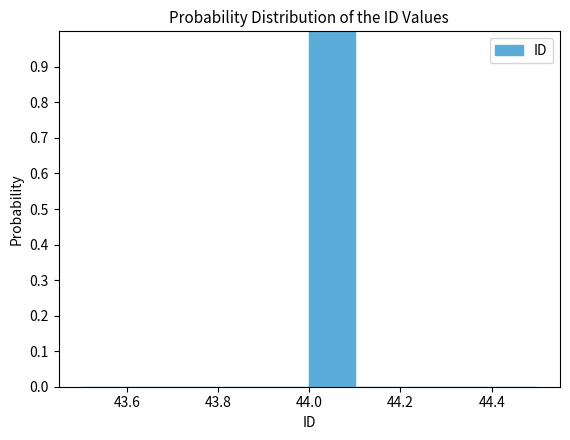

Reading left to right, transcribe this chart: for each bar, give the range it covers on the x-axis and its height. The values are not printed on the chart, so give them approximately, as read against the axis.

43.5 to 43.6: 0
43.6 to 43.7: 0
43.7 to 43.8: 0
43.8 to 43.9: 0
43.9 to 44.0: 0
44.0 to 44.1: 1
44.1 to 44.2: 0
44.2 to 44.3: 0
44.3 to 44.4: 0
44.4 to 44.5: 0